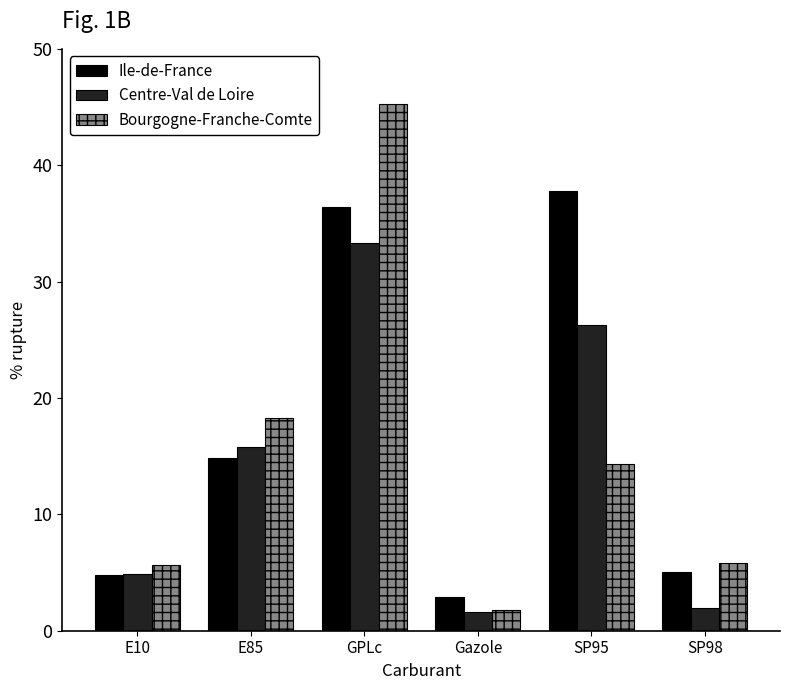

Rank the series at SP95 from highest to lowest value.

Ile-de-France, Centre-Val de Loire, Bourgogne-Franche-Comte